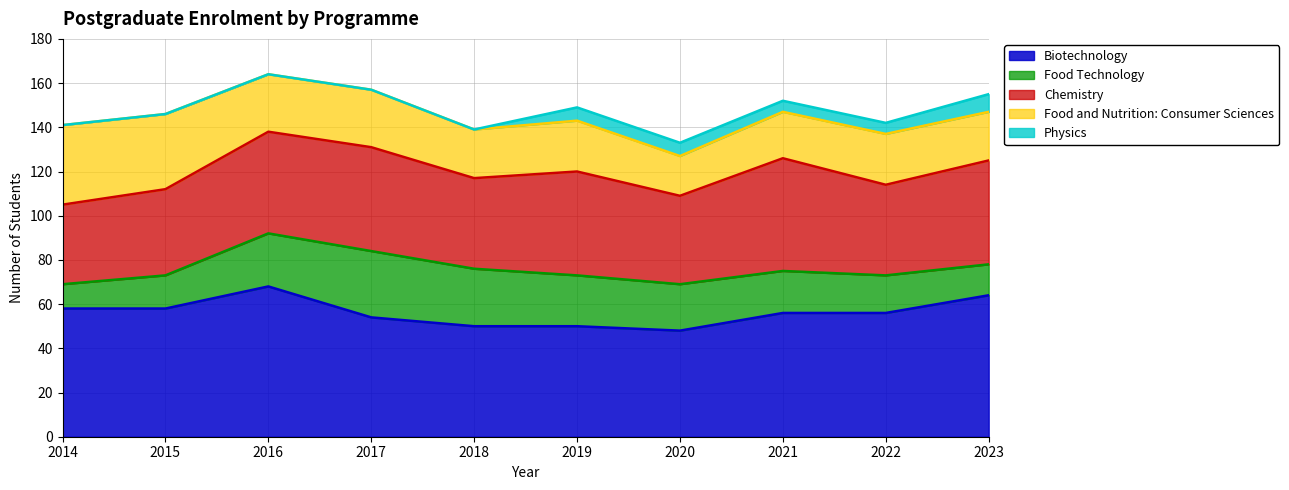

Reading left to right, extract all data points from this chart.

Biotechnology: 58	58	68	54	50	50	48	56	56	64
Food Technology: 11	15	24	30	26	23	21	19	17	14
Chemistry: 36	39	46	47	41	47	40	51	41	47
Food and Nutrition: Consumer Sciences: 36	34	26	26	22	23	18	21	23	22
Physics: 0	0	0	0	0	6	6	5	5	8